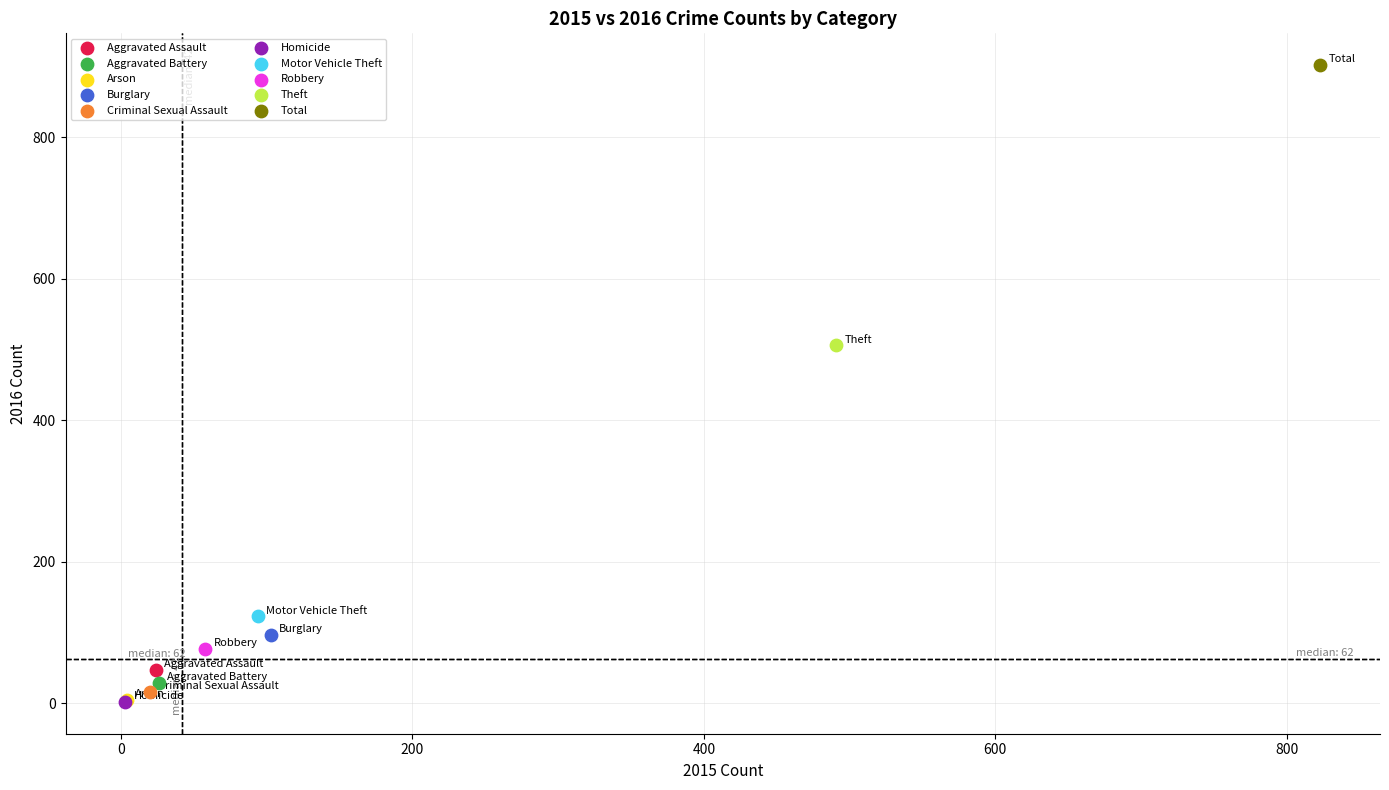

What are all the series names shown in the legend?

Aggravated Assault, Aggravated Battery, Arson, Burglary, Criminal Sexual Assault, Homicide, Motor Vehicle Theft, Robbery, Theft, Total